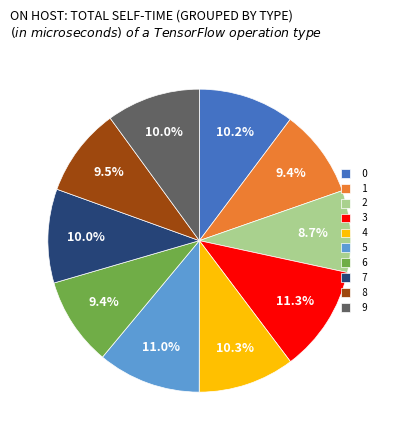

How many slices are in this pie chart?

10